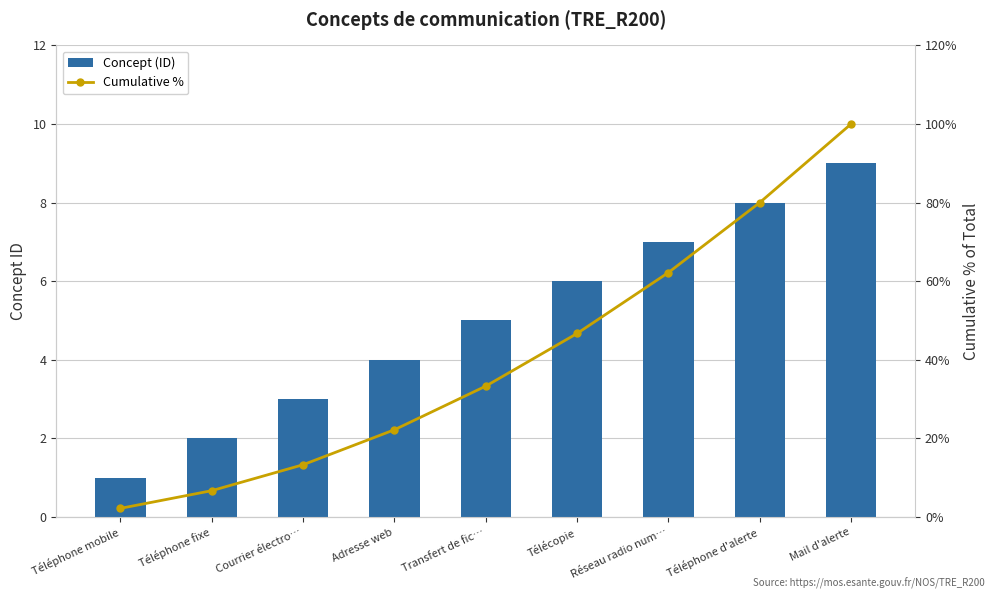

Which series changed the most between Transfert de fic… and Téléphone d'alerte?

Cumulative %